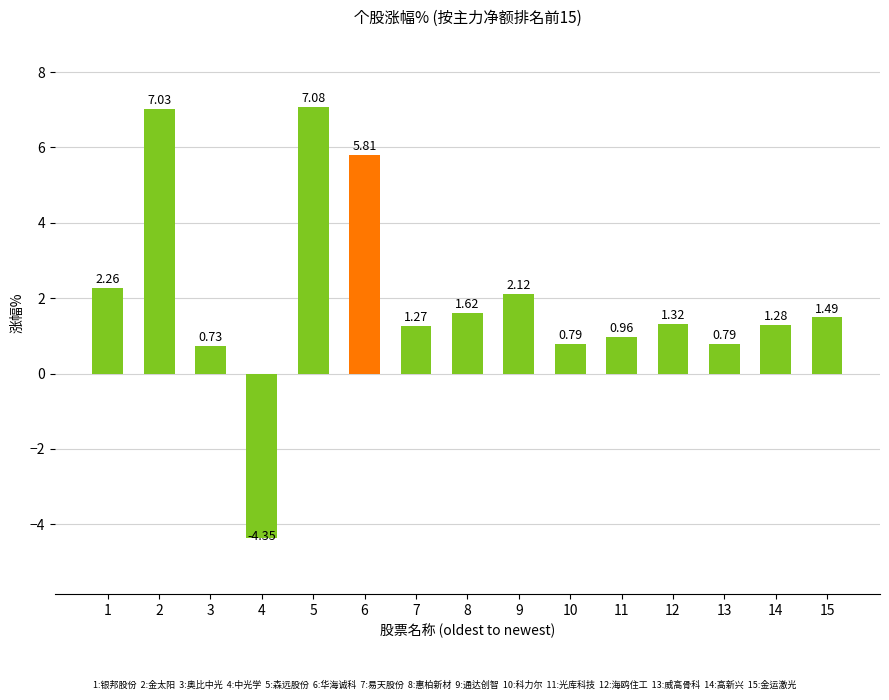

What is the difference between the maximum and minimum values?

11.4